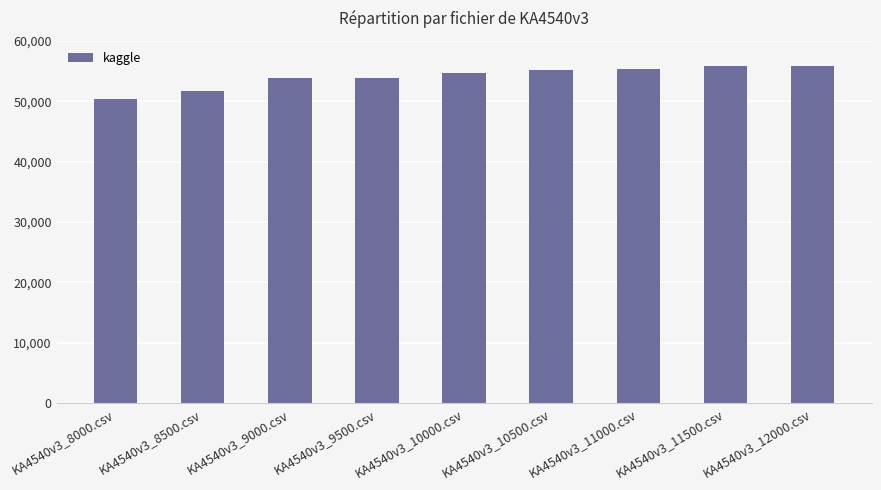

How many series are shown in this chart?

1